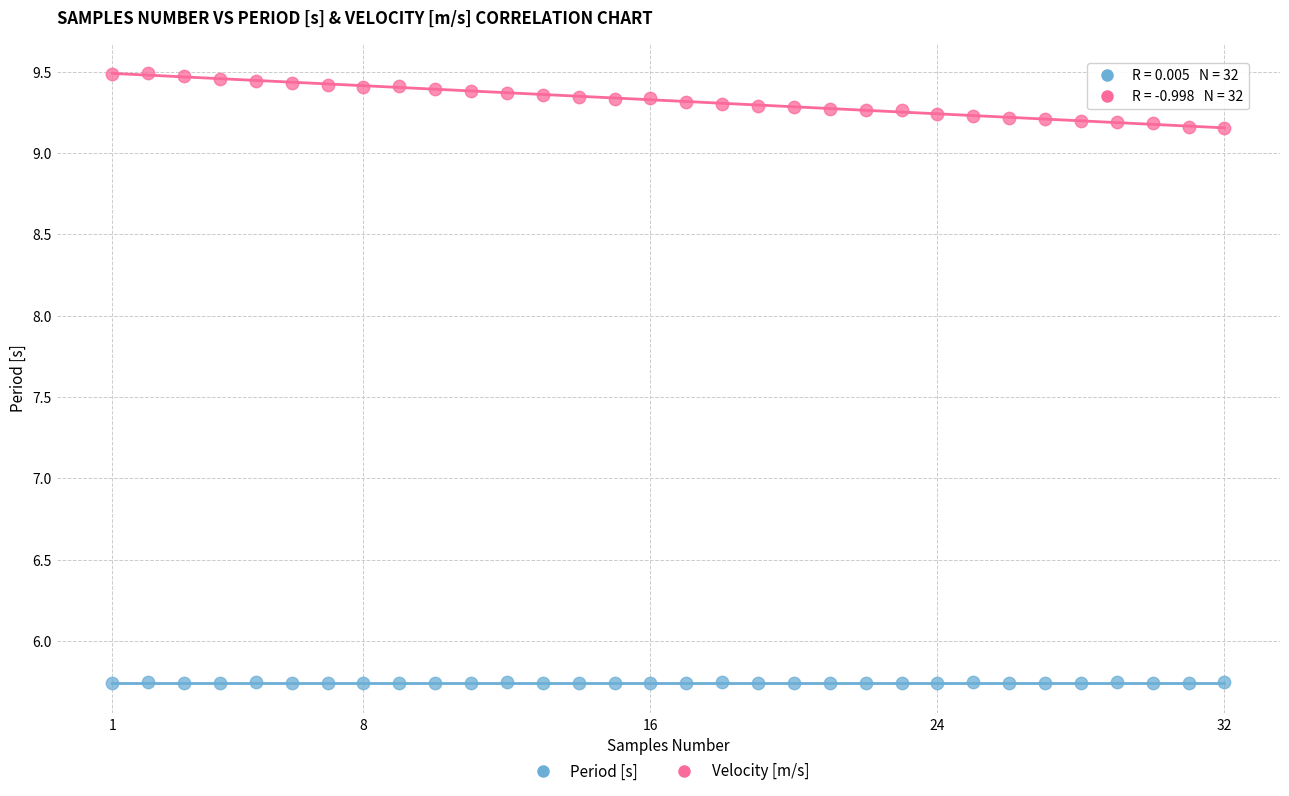

Which series contains the highest Y value?

Velocity [m/s]